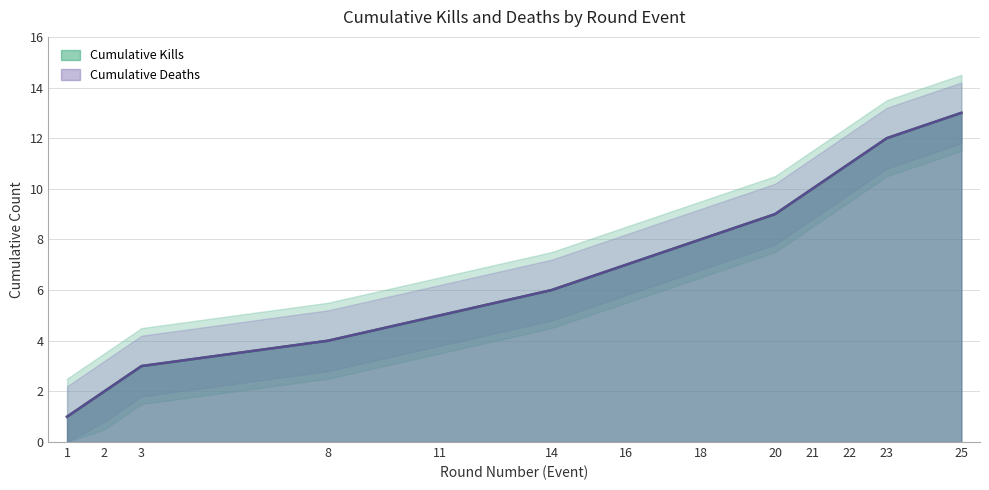

Which category has the lowest value across all series?

1